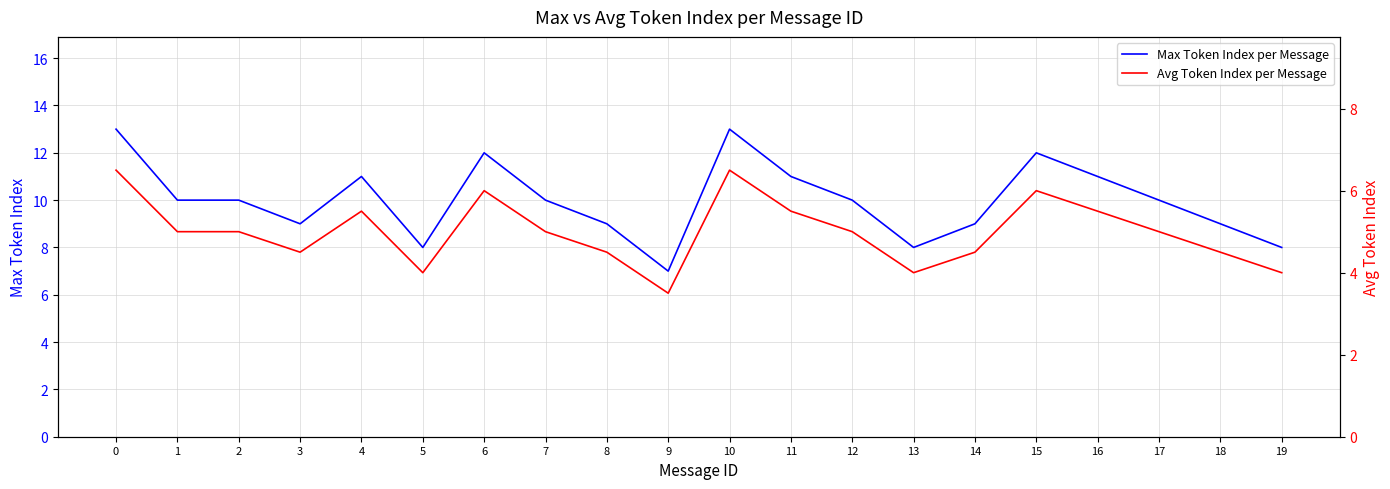

Which has a higher value, 10 or 18?

10